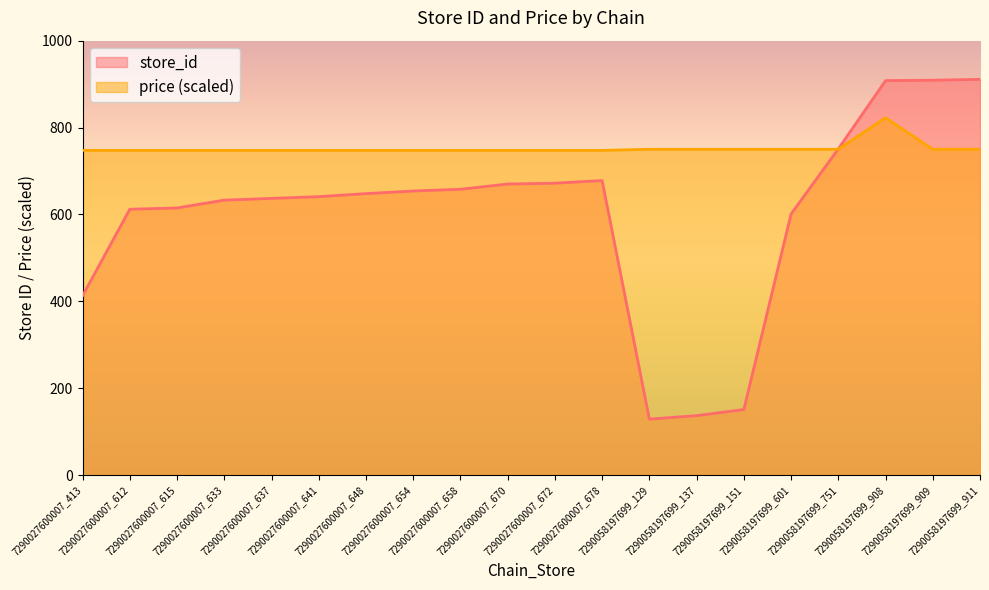

Where do store_id and price first cross each other?

7290058197699_601 and 7290058197699_751